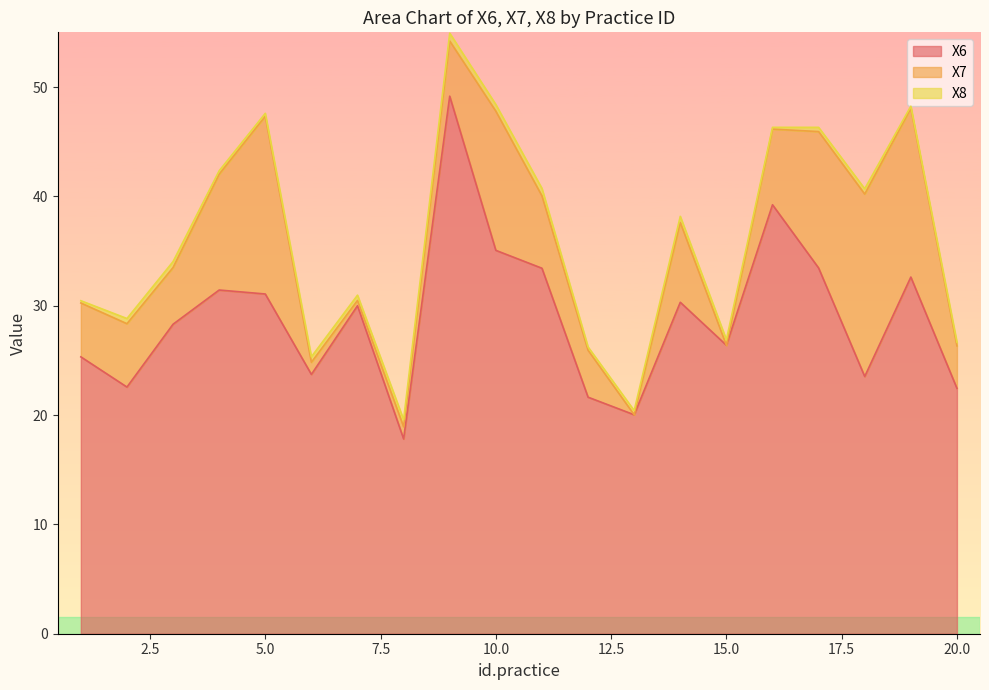

What is the value of the X8 point at the 15th from the left?

0.5